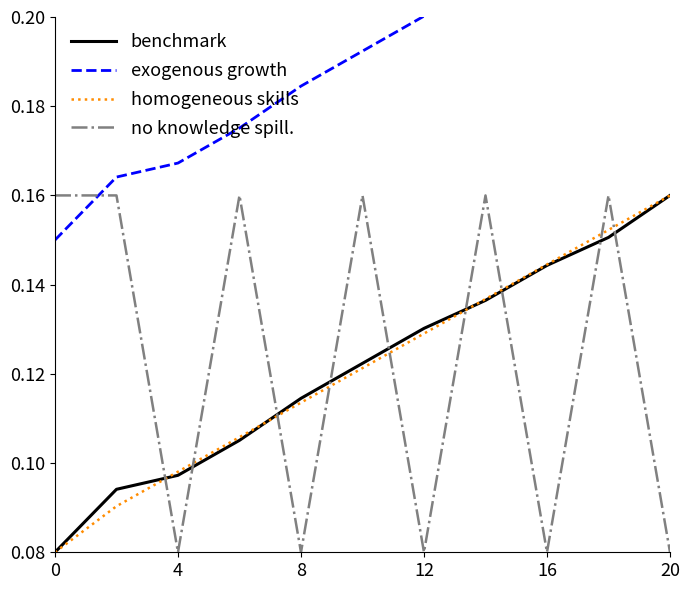

After their last crossing, which series has the higher values: no knowledge spill. or benchmark?

benchmark